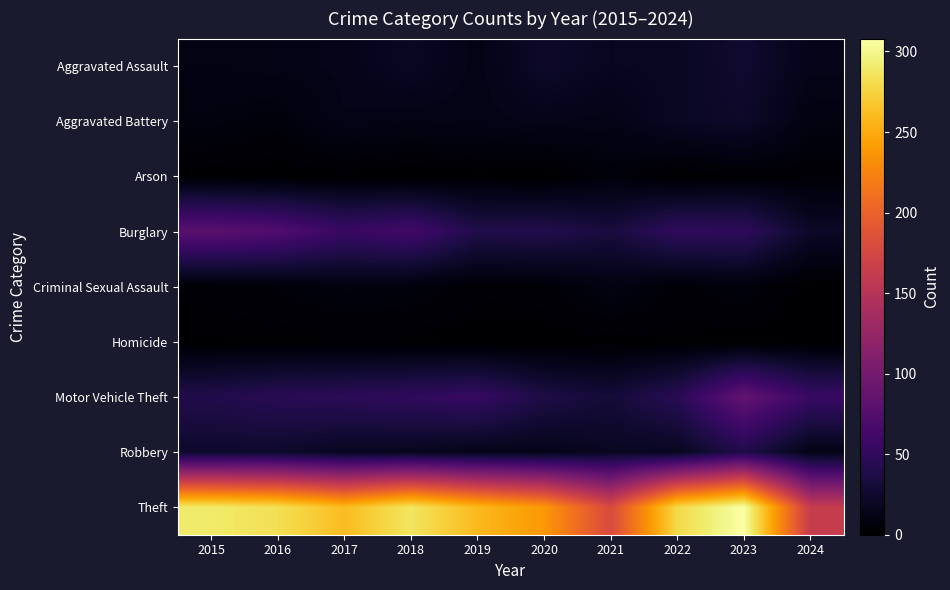

What is the spread (max minus min) of values at 2021?

178